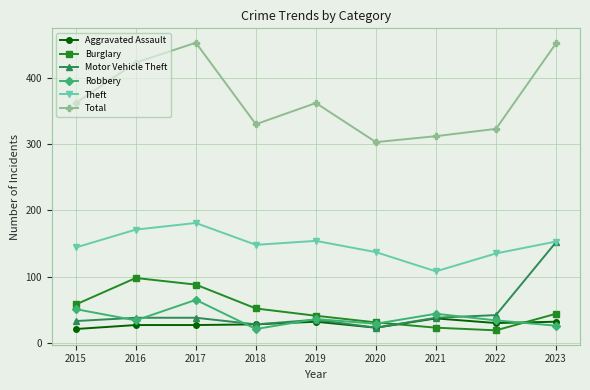

What is the greatest value displayed?

453